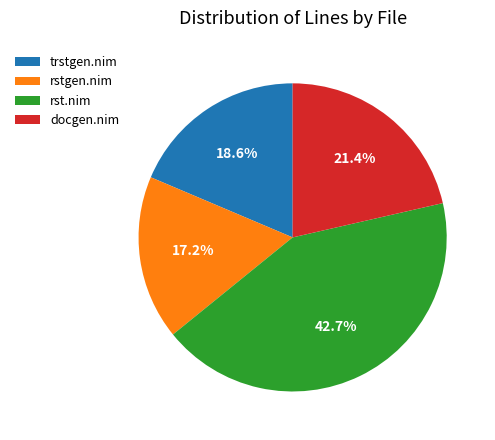

Rank the categories by value from highest to lowest.

rst.nim, docgen.nim, trstgen.nim, rstgen.nim